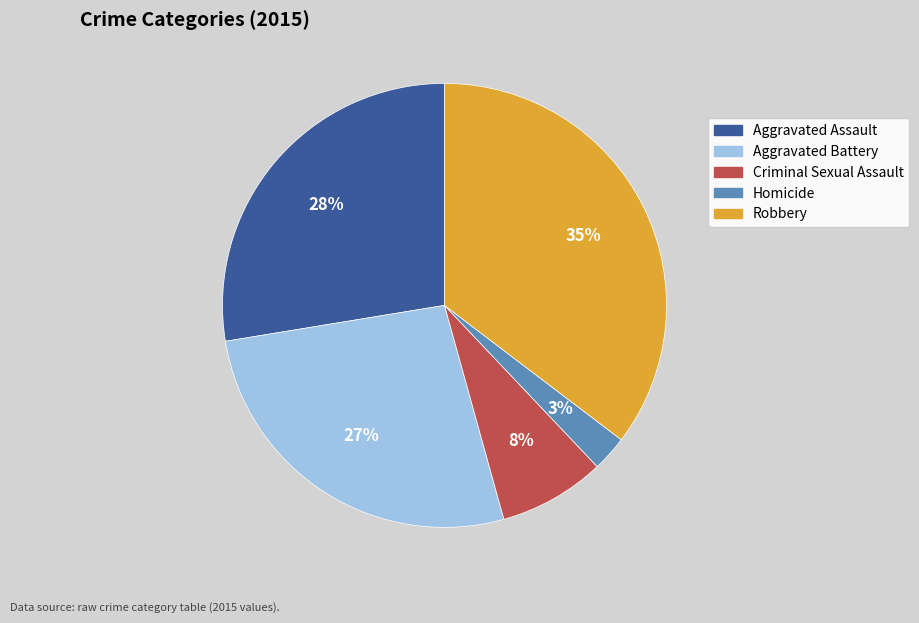

Does any single category account for the majority?

No